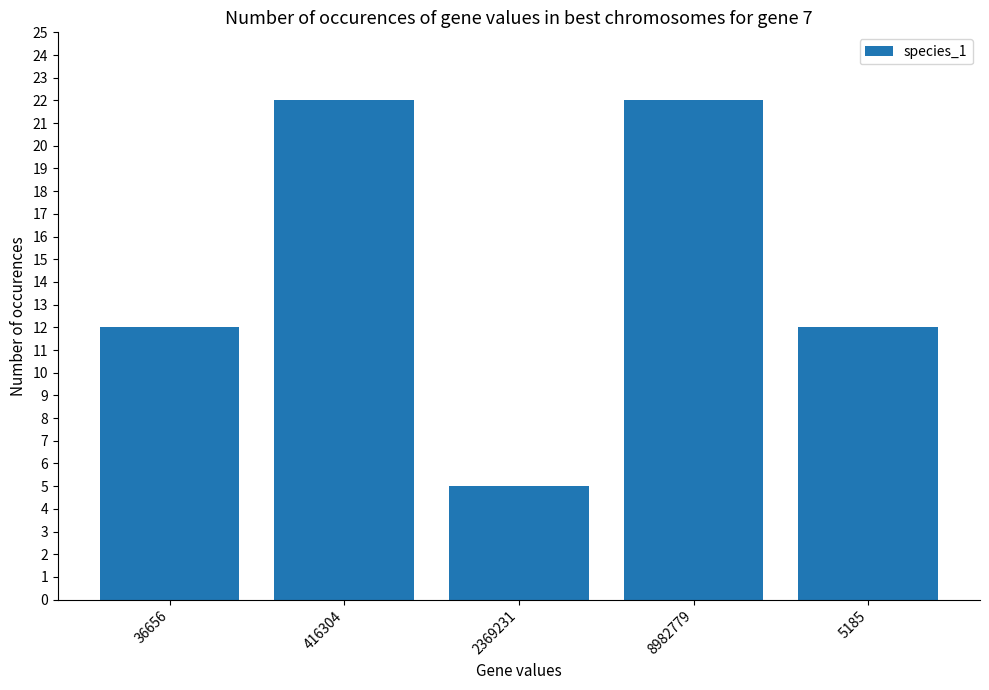

What is the sum of all values?

73